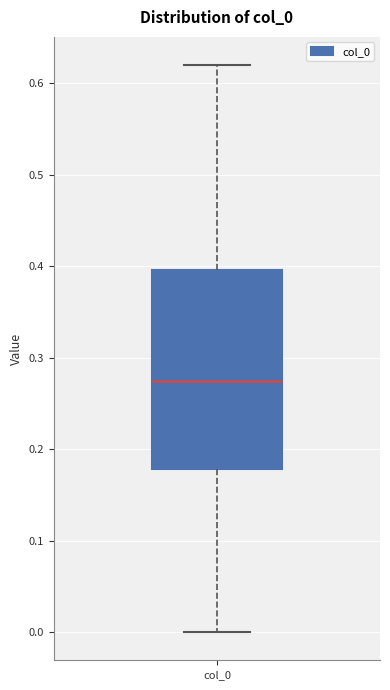

Where does the lower whisker of the box for col_0 end on the y-axis? The values are not printed on the chart, so give them approximately, as read against the axis.

0.00